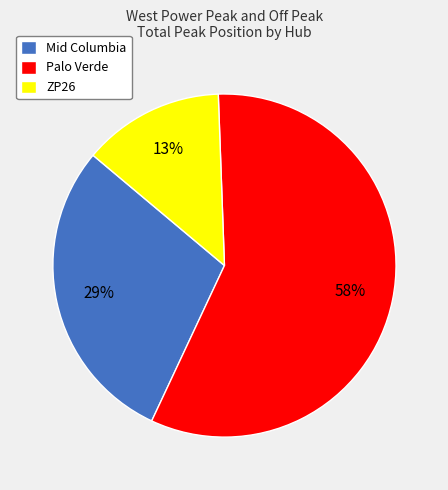

To the nearest percent, what is the difference between the Mid Columbia and ZP26 slice percentages?

16%